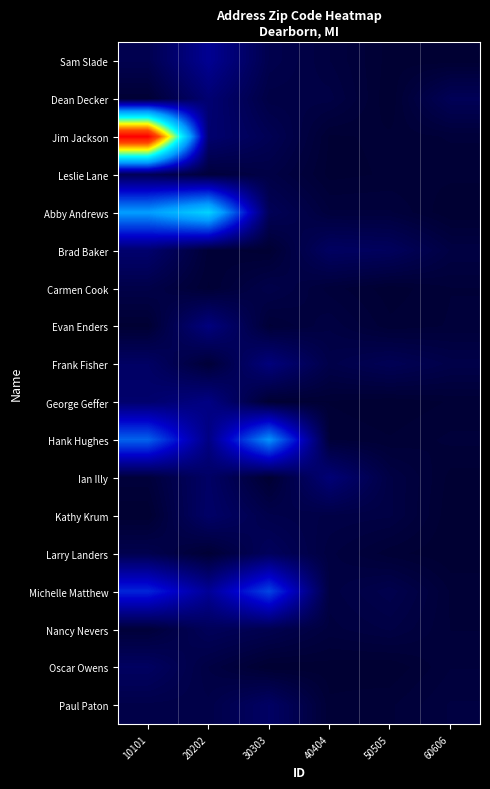

Reading left to right, transcribe all the data shown in this chart.

Sam Slade: 10101=2.8	20202=9.0	30303=2.6	40404=1.4	50505=0.2	60606=0.2
Dean Decker: 10101=0.4	20202=6.0	30303=1.8	40404=1.8	50505=0.0	60606=3.5
Jim Jackson: 10101=85.7	20202=5.7	30303=3.2	40404=0.3	50505=0.4	60606=0.7
Leslie Lane: 10101=3.4	20202=1.0	30303=1.9	40404=0.2	50505=0.4	60606=0.5
Abby Andrews: 10101=29.2	20202=36.9	30303=3.6	40404=1.1	50505=1.1	60606=0.0
Brad Baker: 10101=5.6	20202=0.6	30303=0.1	40404=4.5	50505=4.0	60606=1.7
Carmen Cook: 10101=2.2	20202=0.3	30303=2.3	40404=0.9	50505=0.2	60606=0.7
Evan Enders: 10101=0.2	20202=7.2	30303=0.6	40404=1.6	50505=0.4	60606=0.7
Frank Fisher: 10101=4.7	20202=0.6	30303=7.0	40404=2.2	50505=3.4	60606=2.3
George Geffer: 10101=5.5	20202=7.6	30303=0.2	40404=0.3	50505=0.1	60606=0.4
Hank Hughes: 10101=23.6	20202=7.6	30303=28.2	40404=0.7	50505=0.4	60606=0.8
Ian Illy: 10101=0.9	20202=4.9	30303=0.2	40404=6.5	50505=1.8	60606=0.2
Kathy Krum: 10101=0.0	20202=5.1	30303=2.5	40404=2.0	50505=1.8	60606=0.1
Larry Landers: 10101=2.7	20202=0.4	30303=4.0	40404=1.5	50505=0.5	60606=0.1
Michelle Matthew: 10101=17.9	20202=9.4	30303=20.9	40404=1.5	50505=2.6	60606=0.6
Nancy Nevers: 10101=0.8	20202=3.7	30303=2.9	40404=1.2	50505=1.8	60606=0.7
Oscar Owens: 10101=4.4	20202=1.7	30303=0.1	40404=0.2	50505=0.0	60606=1.0
Paul Paton: 10101=2.3	20202=2.1	30303=4.8	40404=0.4	50505=0.6	60606=1.4